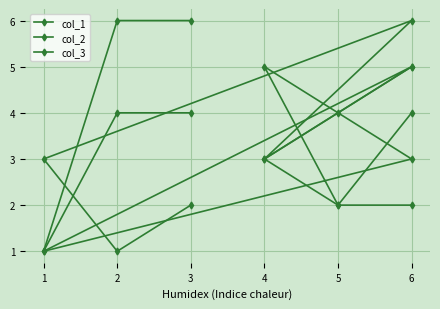

List the series in order of their overall mean, highest first.

col_2, col_1, col_3